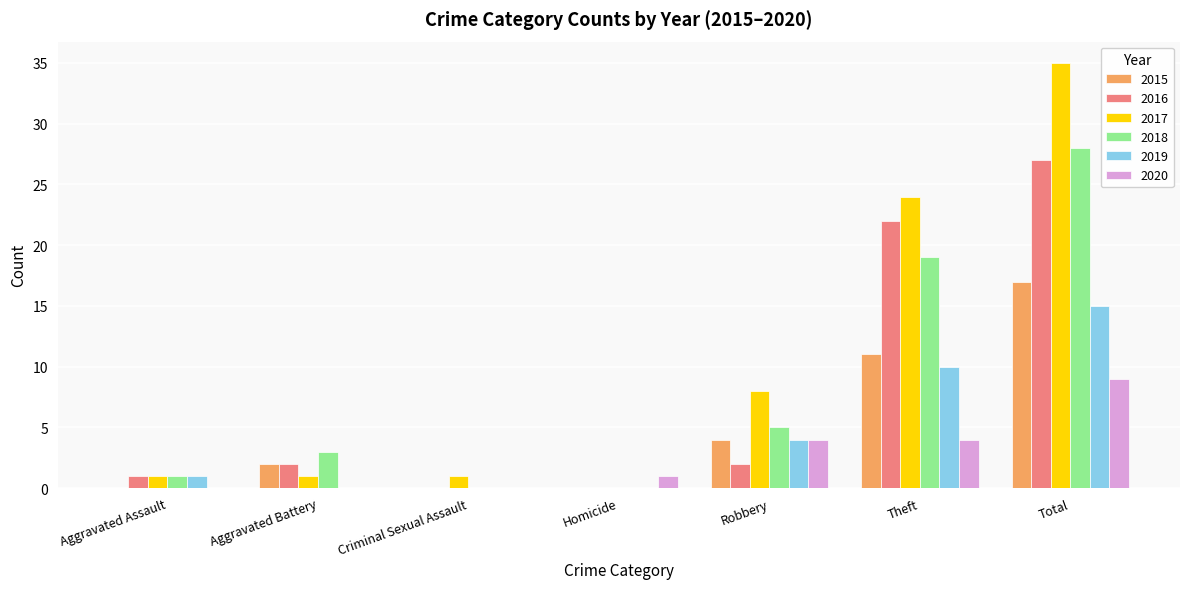

The value of 2020 at Robbery is 4. True or false?

True